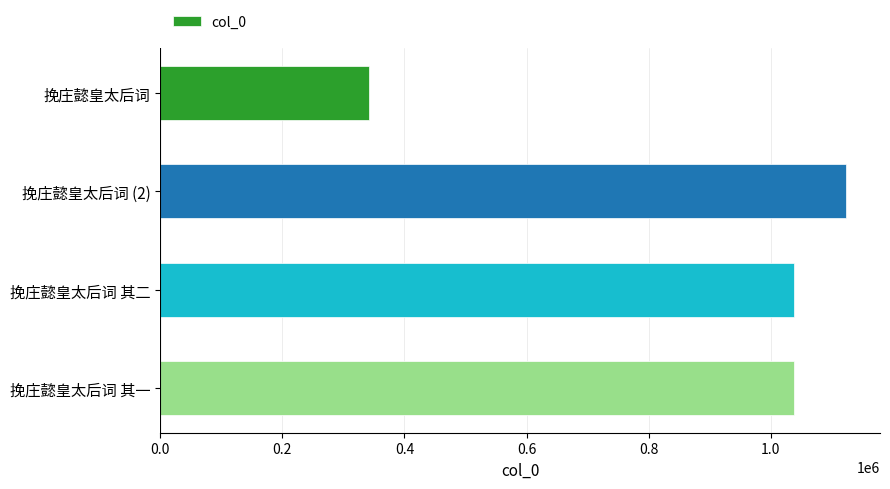

What is the average value?

885330